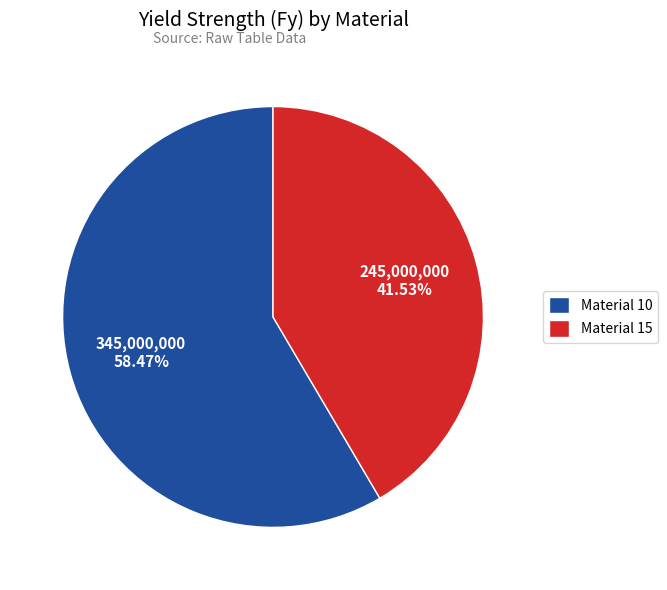

Which slice is the largest?

Material 10